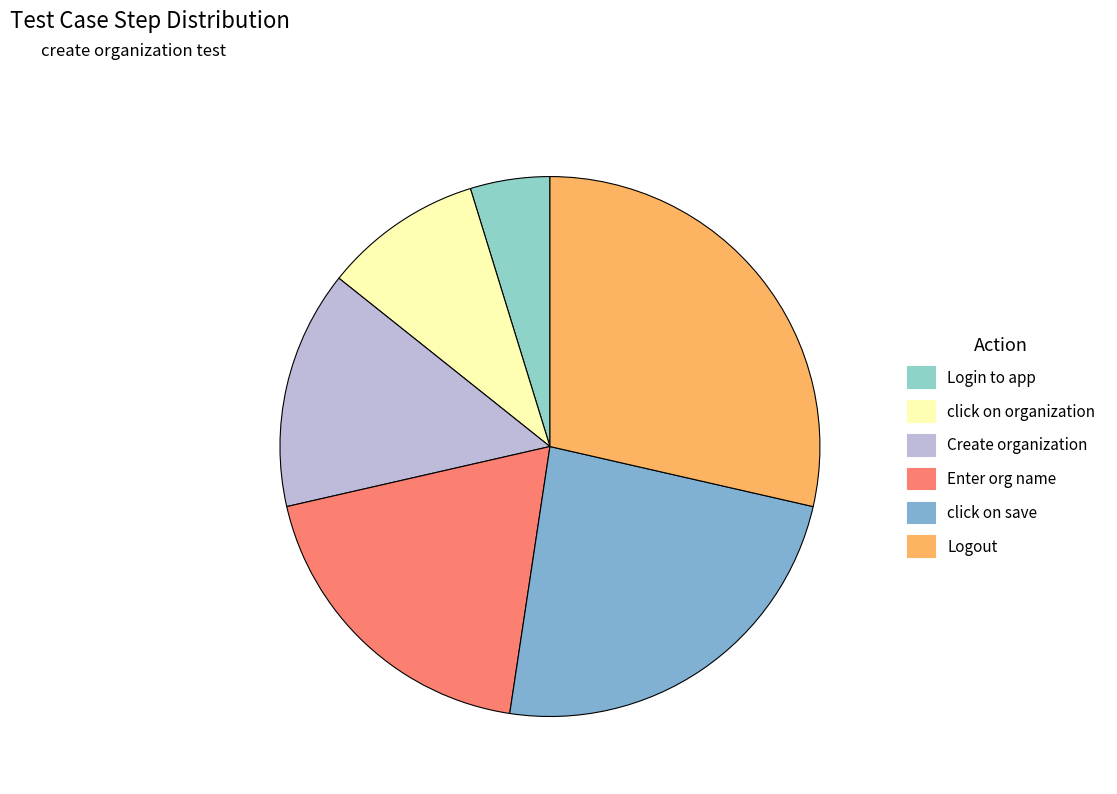

Combined, do Enter org name and Login to app account for over 50%?

No